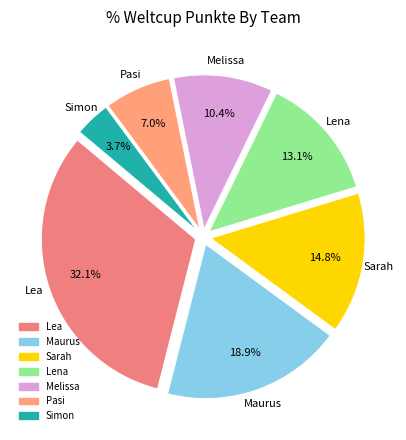

Is there any slice that represents more than half of the pie?

No